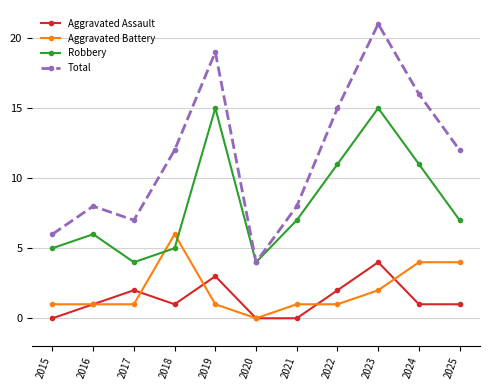

Which label corresponds to the largest value in the chart?

2023